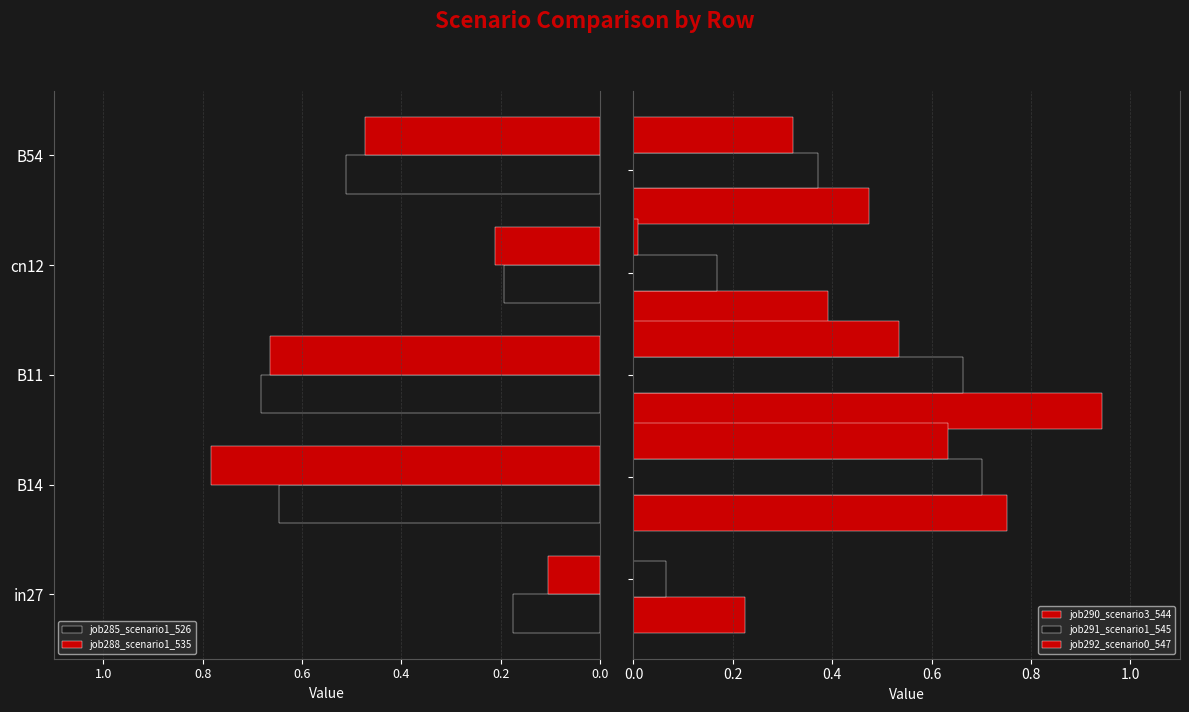

Which series has the widest spread of values?

job290_scenario3_544